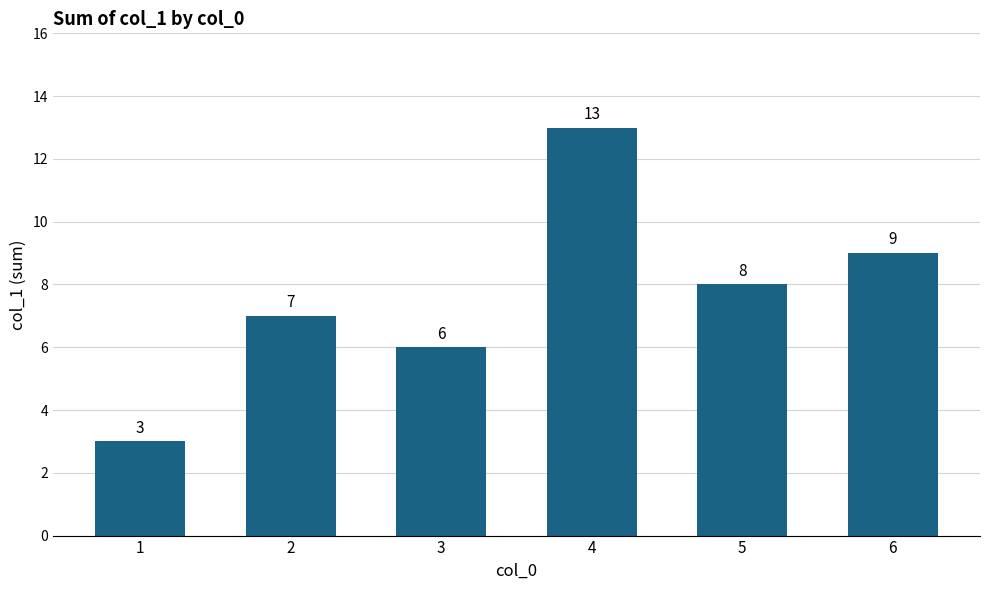

Rank the categories by value from highest to lowest.

4, 6, 5, 2, 3, 1